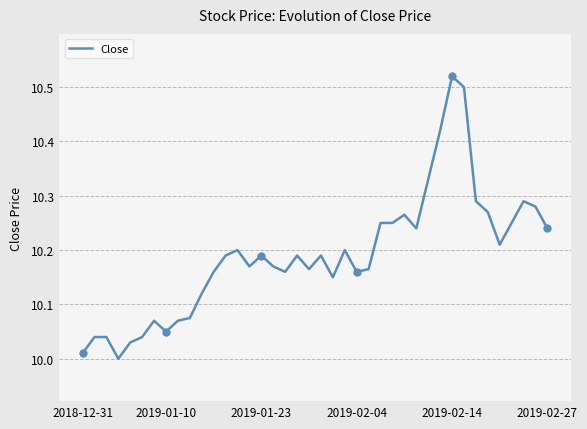

What is the difference between the maximum and minimum values?

0.5